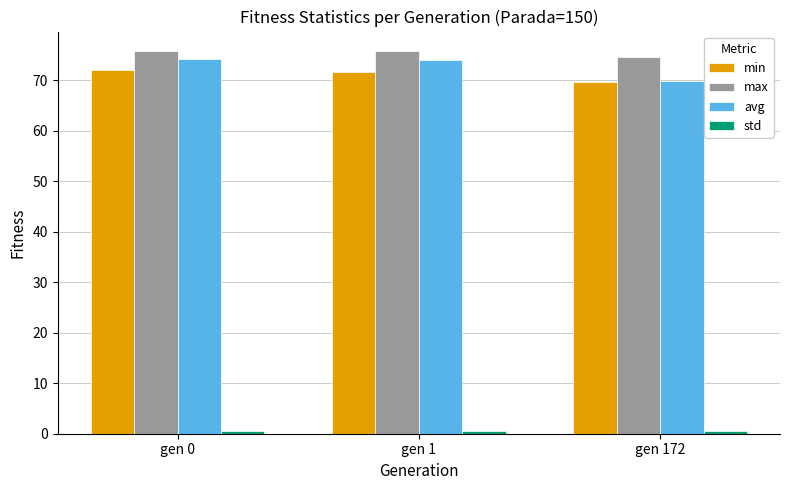

At which label does avg first exceed 73?

gen 0